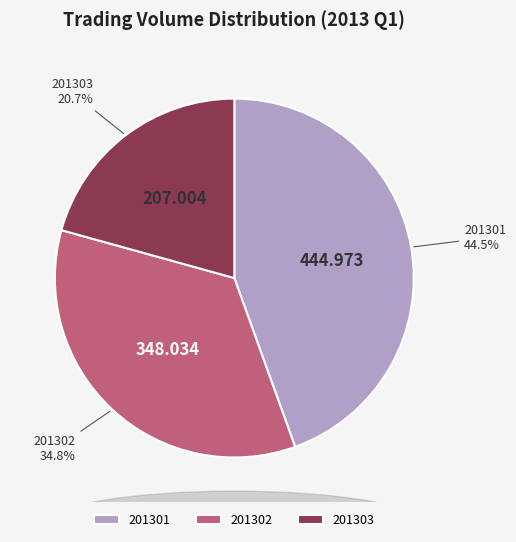

Combined, do 201302 and 201303 account for over 50%?

Yes